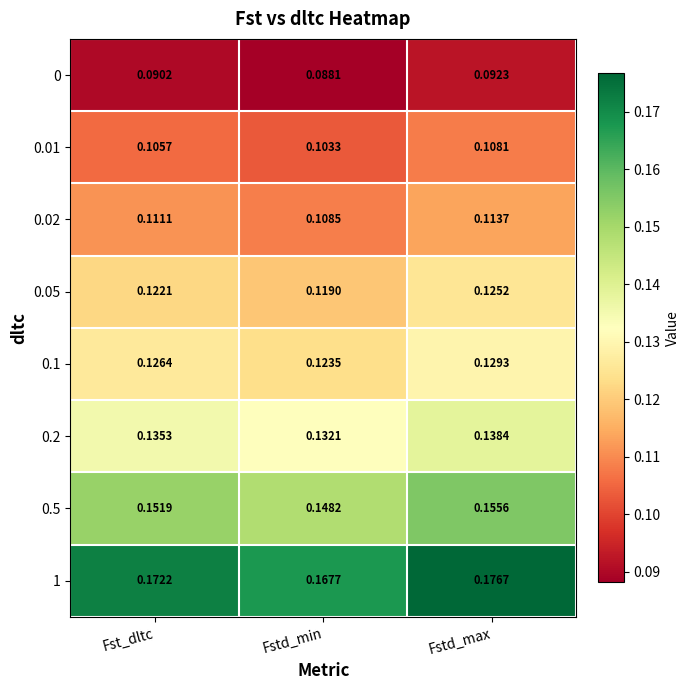

Which category has the lowest value in the 0 series?

Fstd_min